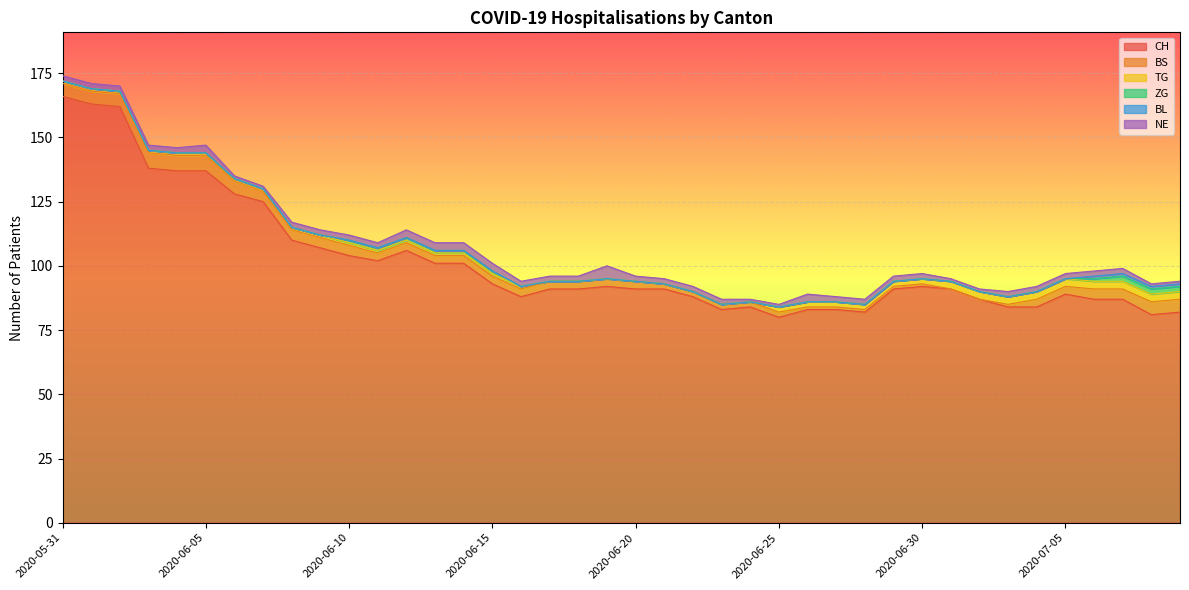

List the labels in order of ZG value, largest first.

2020-07-07, 2020-07-08, 2020-07-09, 2020-06-10, 2020-06-11, 2020-06-12, 2020-06-13, 2020-06-14, 2020-06-15, 2020-07-06, 2020-05-31, 2020-06-01, 2020-06-02, 2020-06-03, 2020-06-04, 2020-06-05, 2020-06-06, 2020-06-07, 2020-06-08, 2020-06-09, 2020-06-16, 2020-06-17, 2020-06-18, 2020-06-19, 2020-06-20, 2020-06-21, 2020-06-22, 2020-06-23, 2020-06-24, 2020-06-25, 2020-06-26, 2020-06-27, 2020-06-28, 2020-06-29, 2020-06-30, 2020-07-01, 2020-07-02, 2020-07-03, 2020-07-04, 2020-07-05